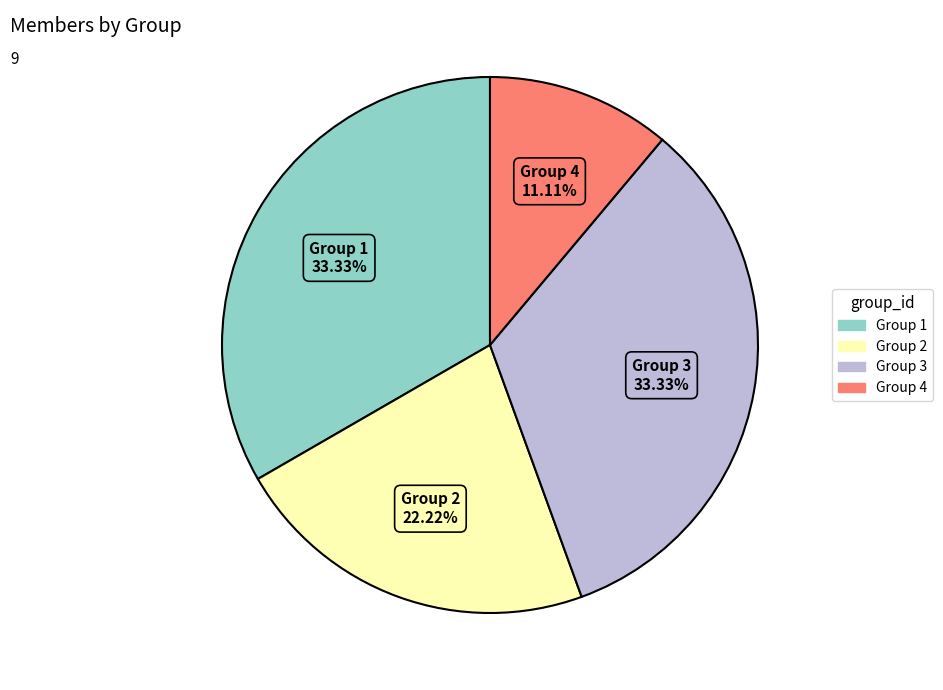

To the nearest percent, what is the difference between the largest and smallest slice percentages?

22%